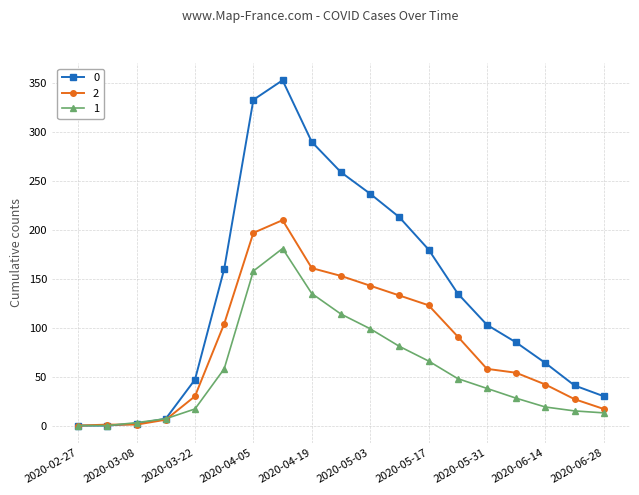

At how many categories does at least one series exceed 309?

2